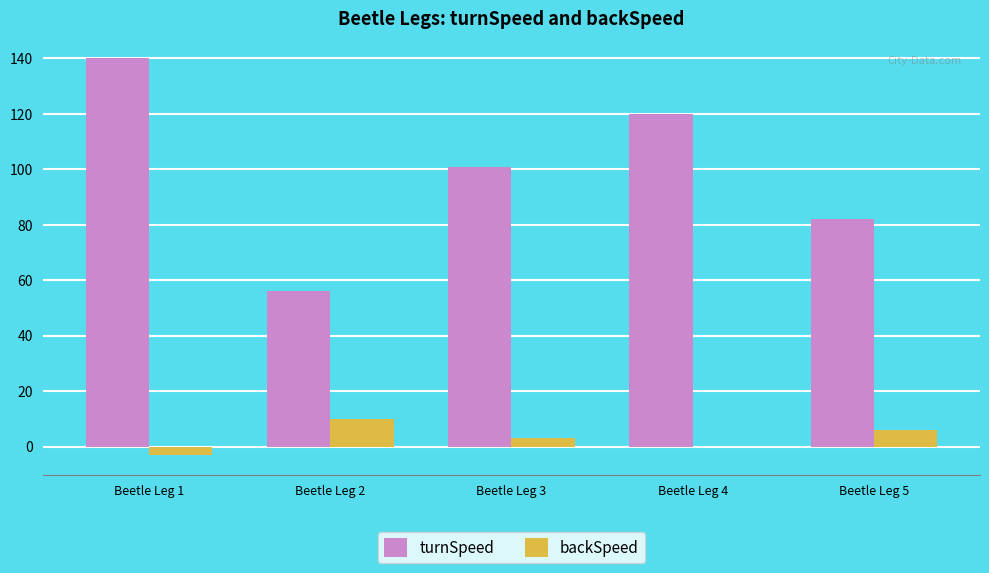

What is the sum of all turnSpeed values?

499